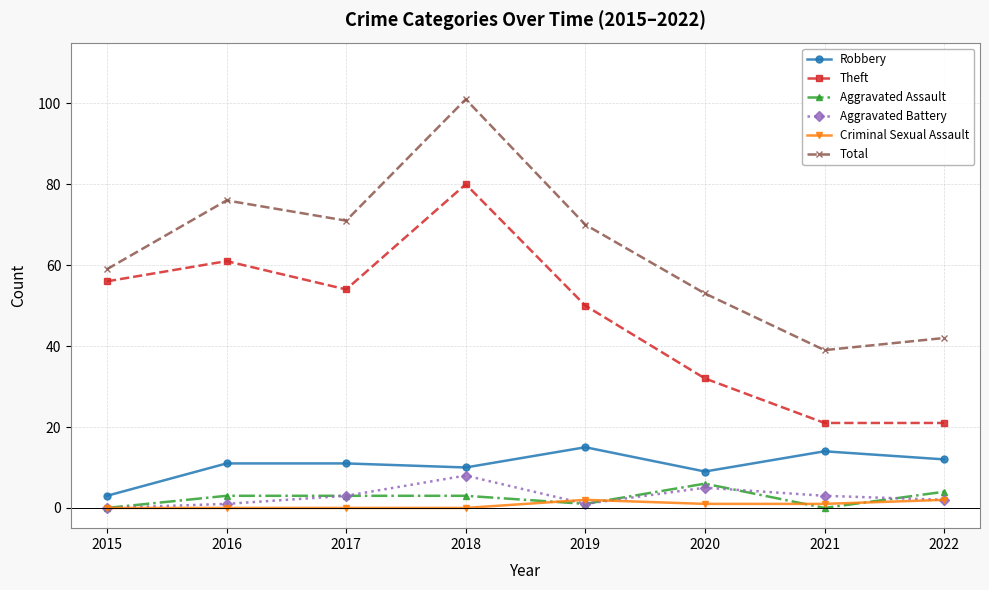

True or false: Aggravated Battery has a value of 8 at 2018.

True